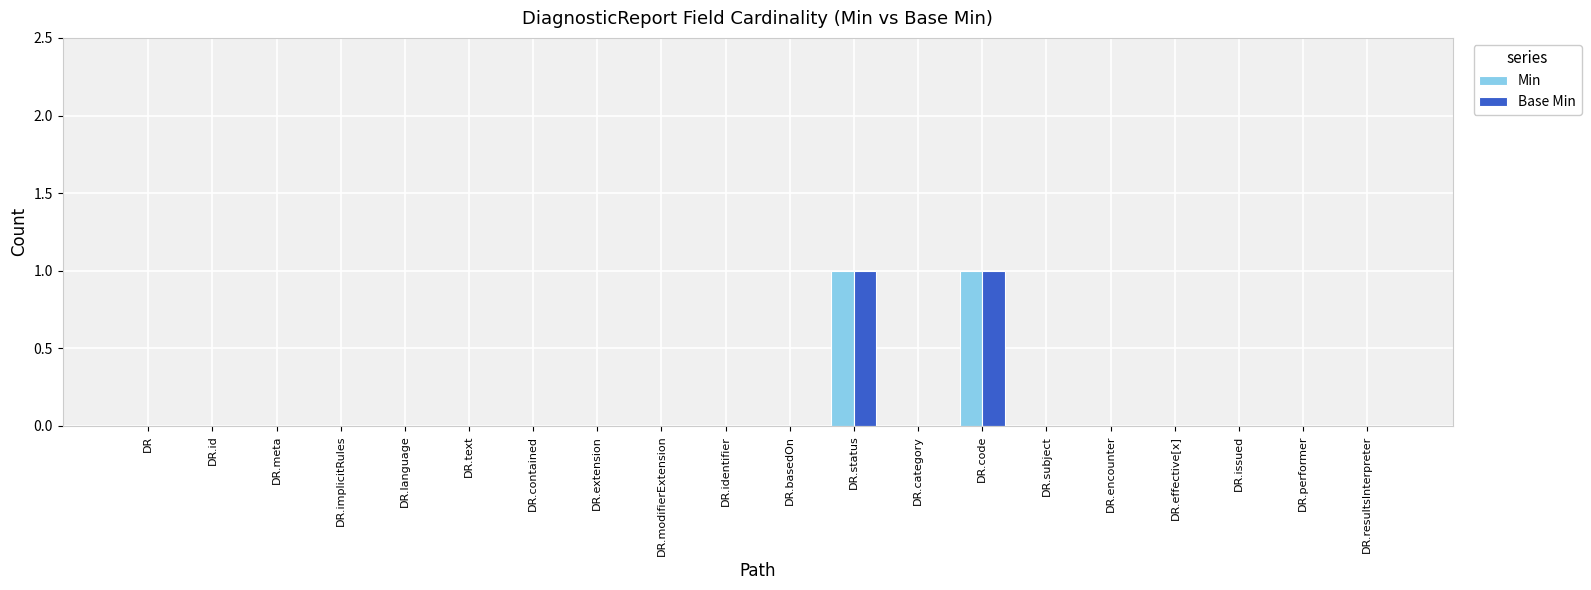

Is it true that Min equals 0 at DR.performer?

True